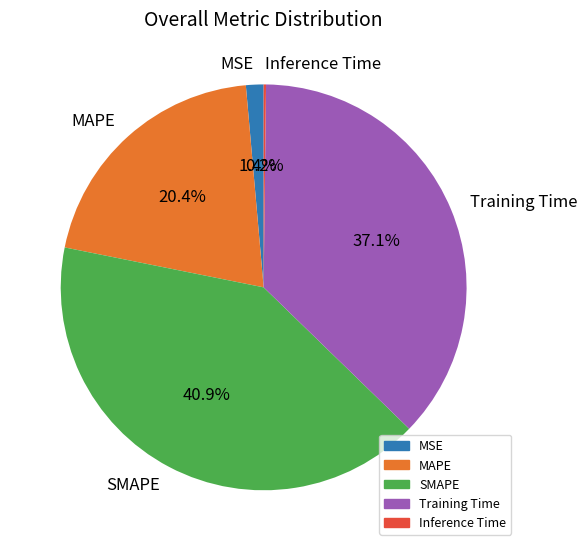

Is there any slice that represents more than half of the pie?

No